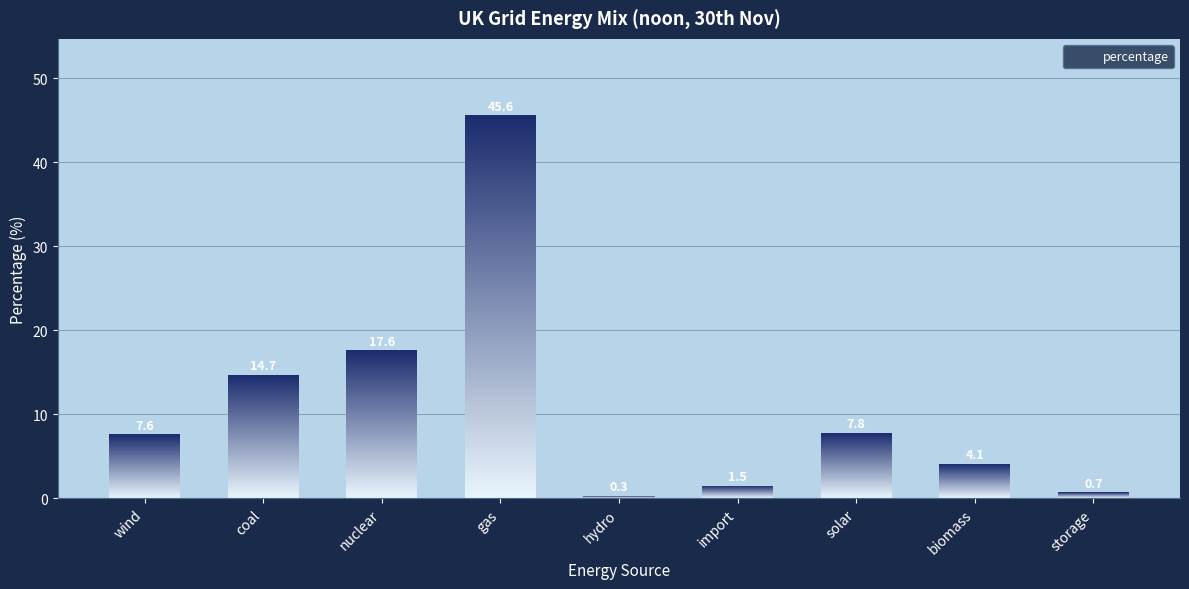

What is the change in value from hydro to import?

+1.2